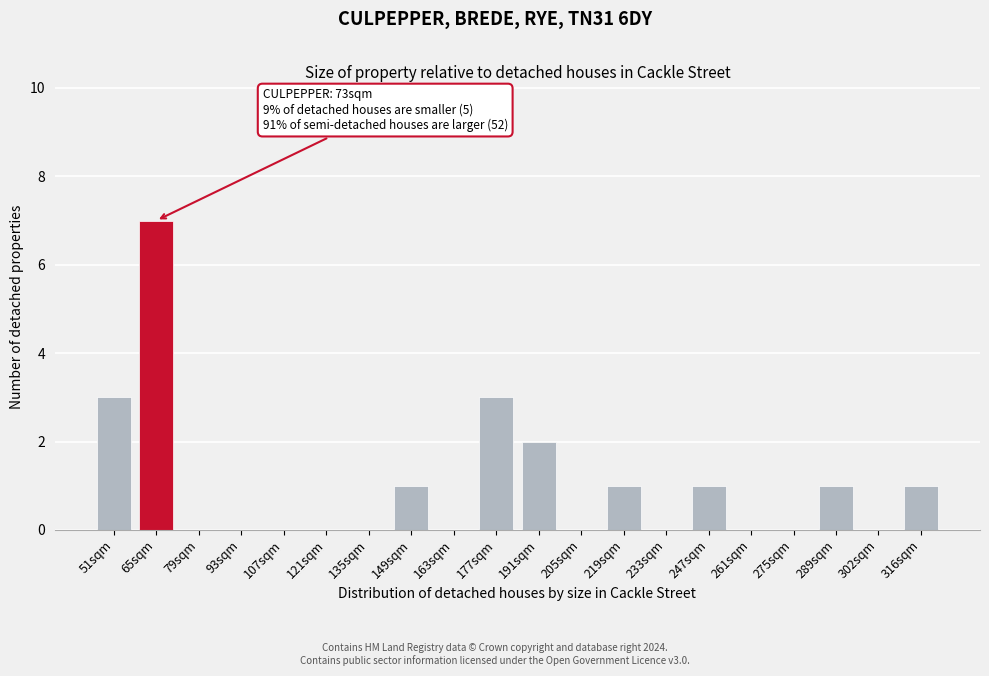

Reading left to right, what are all the values shown in this chart?

51sqm=3	65sqm=7	79sqm=0	93sqm=0	107sqm=0	121sqm=0	135sqm=0	149sqm=1	163sqm=0	177sqm=3	191sqm=2	205sqm=0	219sqm=1	233sqm=0	247sqm=1	261sqm=0	275sqm=0	289sqm=1	302sqm=0	316sqm=1